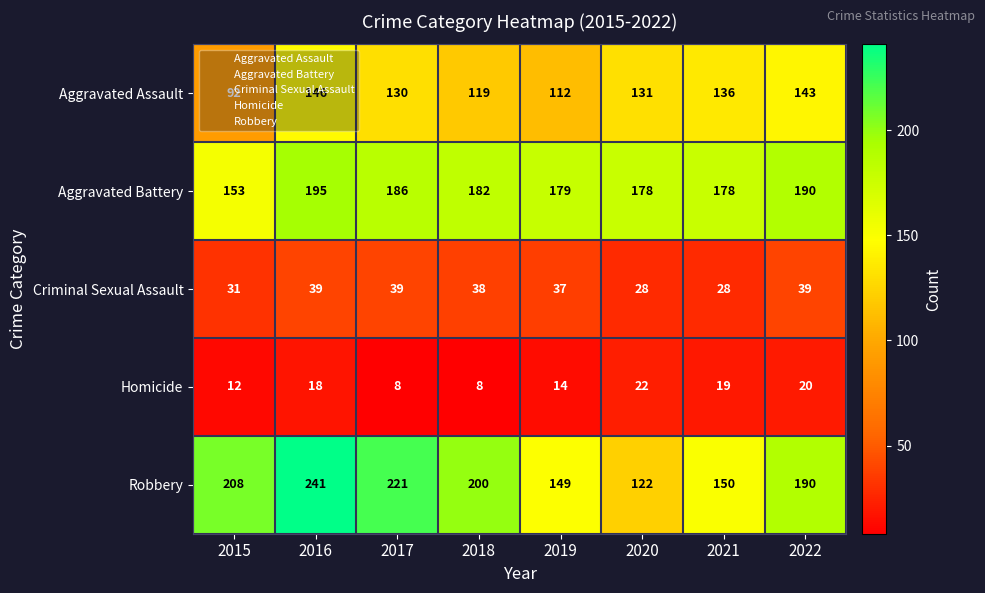

How many values in the Aggravated Battery series are below 182?

4